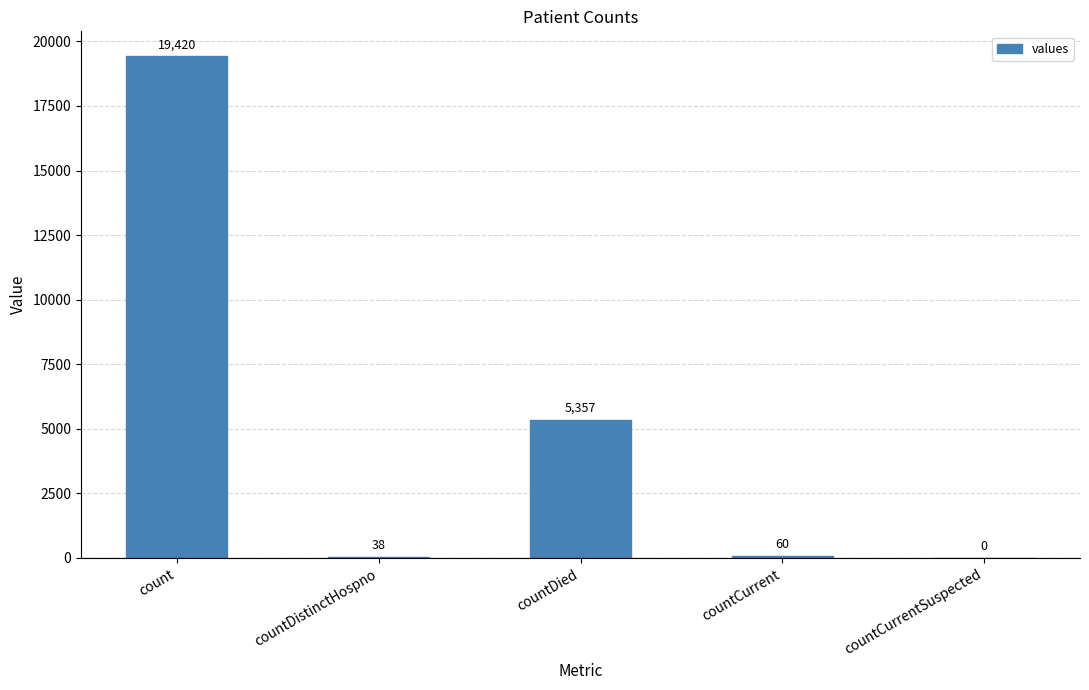

What is the sum of the values at count and countCurrent?

19480